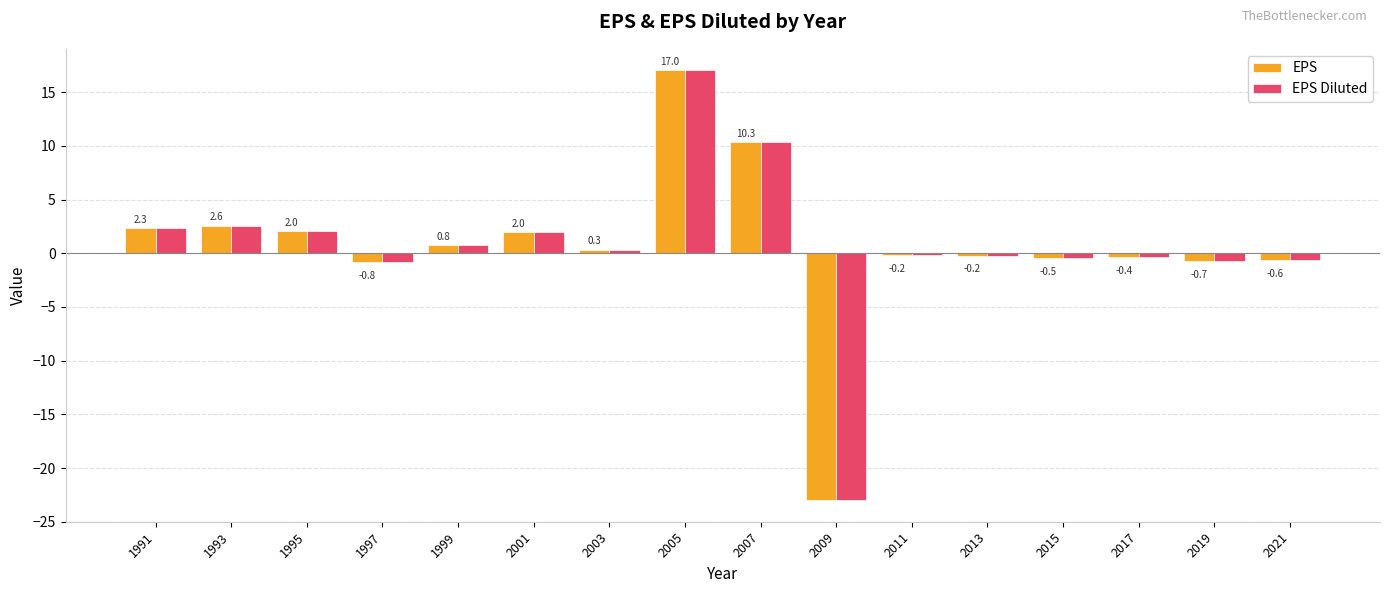

What are all the series names shown in the legend?

EPS, EPS Diluted